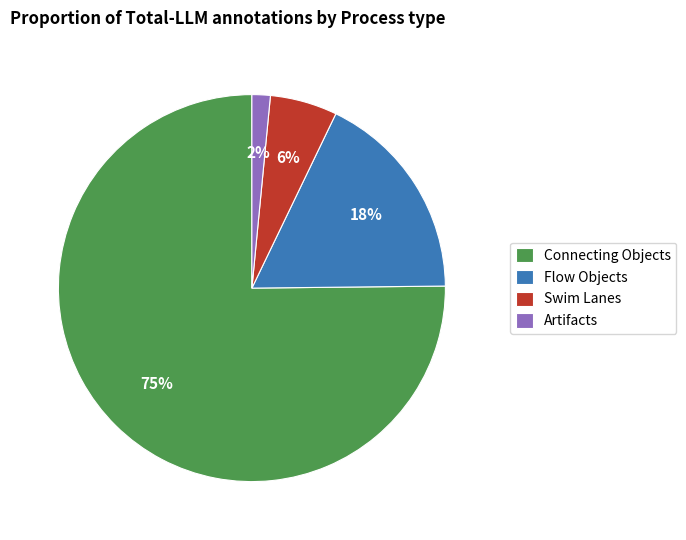

Count the number of slices in the pie.

4